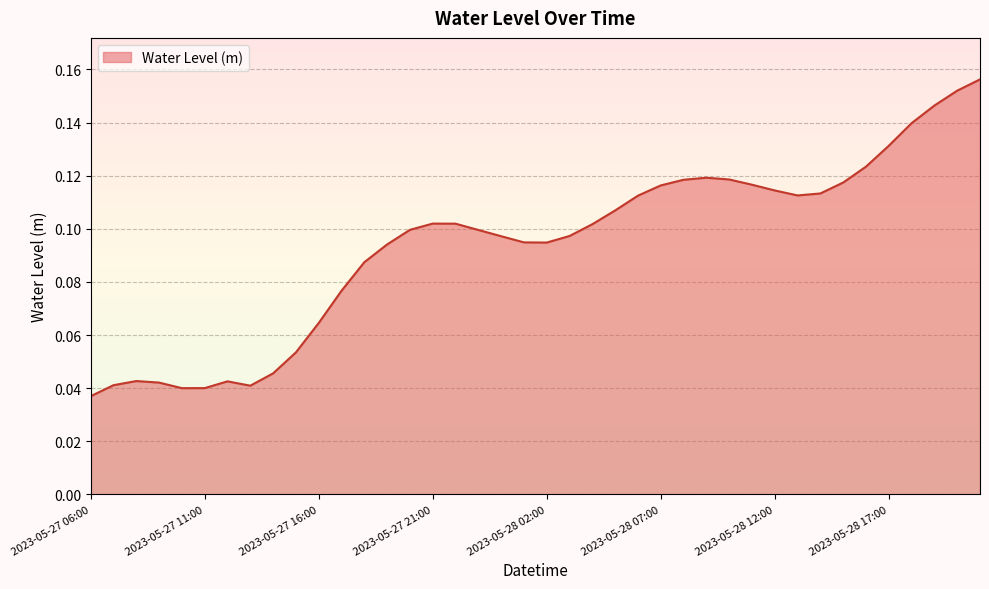

Rank the categories by value from highest to lowest.

2023-05-28 21:00, 2023-05-28 20:00, 2023-05-28 19:00, 2023-05-28 18:00, 2023-05-28 17:00, 2023-05-28 16:00, 2023-05-28 09:00, 2023-05-28 10:00, 2023-05-28 08:00, 2023-05-28 15:00, 2023-05-28 11:00, 2023-05-28 07:00, 2023-05-28 12:00, 2023-05-28 14:00, 2023-05-28 13:00, 2023-05-28 06:00, 2023-05-28 05:00, 2023-05-27 21:00, 2023-05-27 22:00, 2023-05-28 04:00, 2023-05-27 20:00, 2023-05-27 23:00, 2023-05-28 03:00, 2023-05-28 00:00, 2023-05-28 01:00, 2023-05-28 02:00, 2023-05-27 19:00, 2023-05-27 18:00, 2023-05-27 17:00, 2023-05-27 16:00, 2023-05-27 15:00, 2023-05-27 14:00, 2023-05-27 08:00, 2023-05-27 12:00, 2023-05-27 09:00, 2023-05-27 07:00, 2023-05-27 13:00, 2023-05-27 11:00, 2023-05-27 10:00, 2023-05-27 06:00